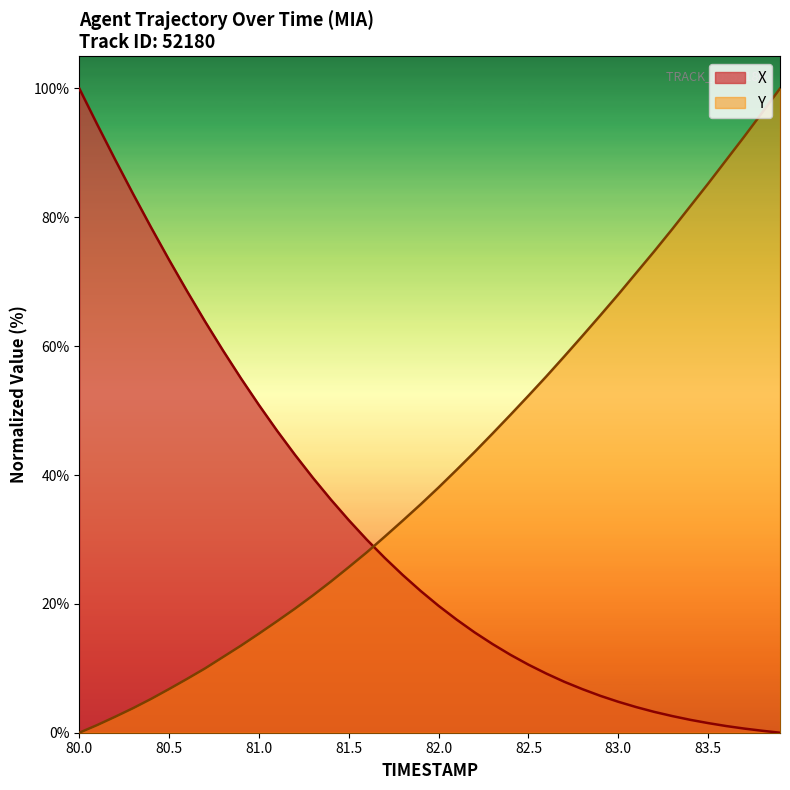

True or false: X has more than 2 points higher than both neighbors.

False